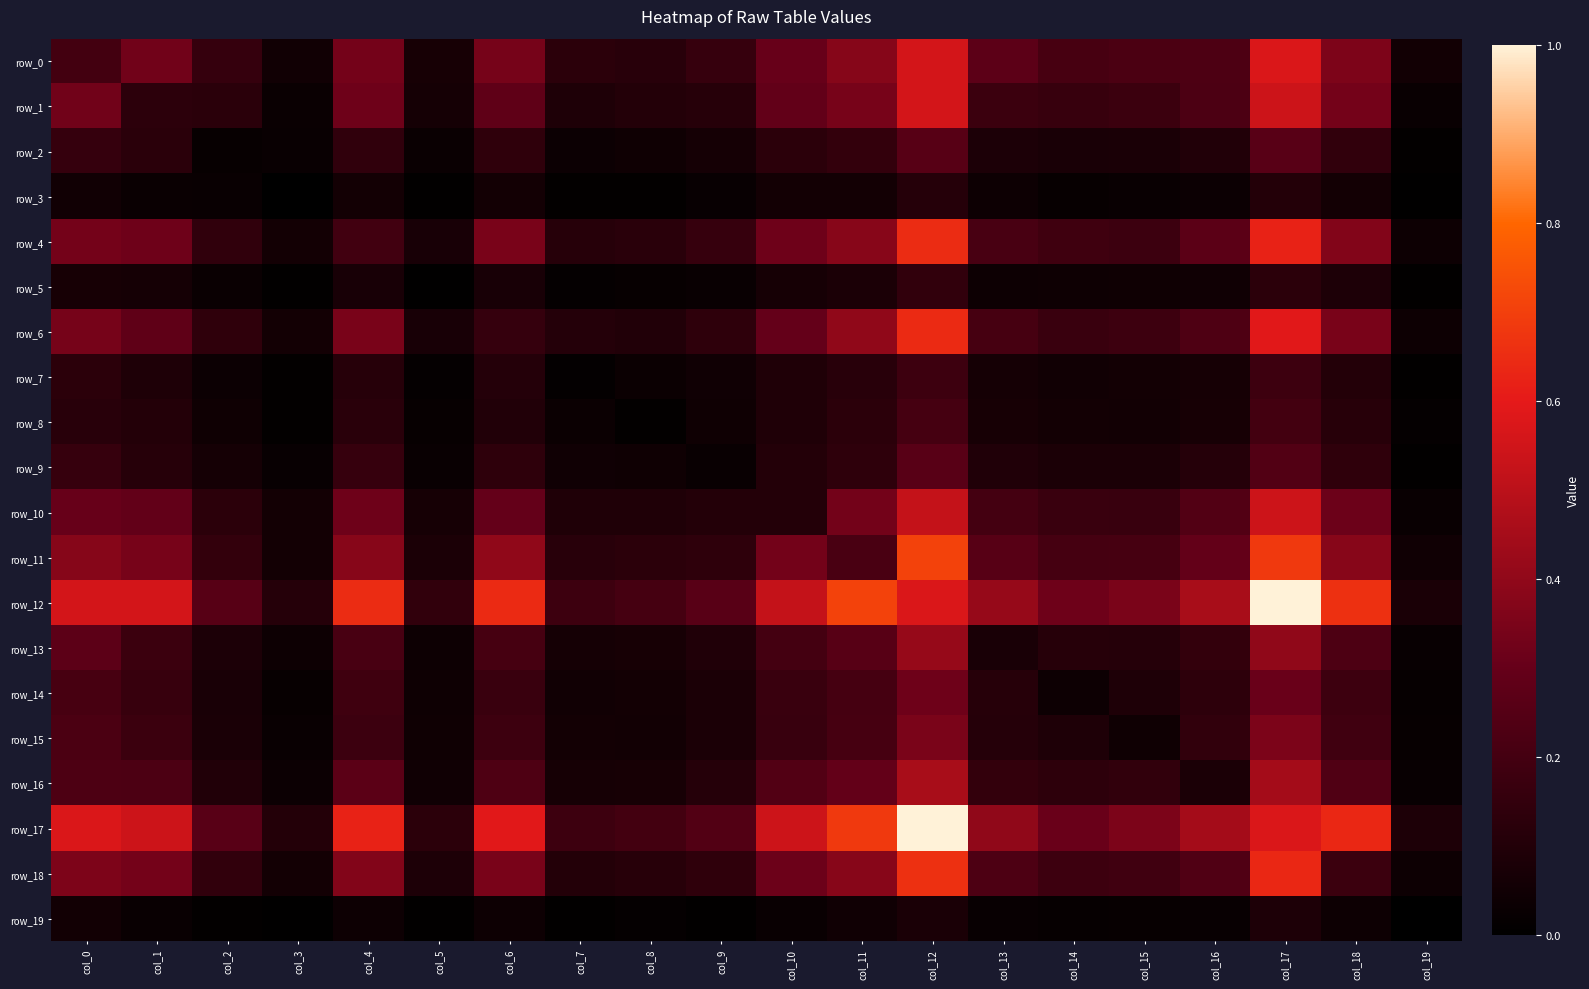

Reading left to right, extract all data points from this chart.

row_0: 292	473	232	77	484	107	488	187	175	234	440	541	802	393	308	324	333	824	511	85
row_1: 473	193	184	51	462	97	404	135	153	169	418	492	803	255	241	258	328	778	484	47
row_2: 232	184	39	45	209	51	207	59	72	96	190	224	375	126	115	117	147	378	211	23
row_3: 77	51	45	4	90	16	87	23	22	41	86	86	162	60	40	48	58	155	88	12
row_4: 484	462	209	90	281	110	500	167	182	234	463	544	935	310	273	259	392	897	529	64
row_5: 107	97	51	16	110	10	108	30	35	44	100	122	215	64	66	72	75	187	130	16
row_6: 488	404	207	87	500	108	228	158	145	201	427	579	926	302	250	265	336	850	500	64
row_7: 187	135	59	23	167	30	158	26	54	76	140	177	266	99	77	87	100	266	157	17
row_8: 175	153	72	22	182	35	145	54	18	69	136	188	299	103	86	83	107	288	173	27
row_9: 234	169	96	41	234	44	201	76	69	44	157	201	377	142	123	124	162	352	204	16
row_10: 440	418	190	86	463	100	427	140	136	157	157	477	751	294	246	243	353	776	455	45
row_11: 541	492	224	86	544	122	579	177	188	201	477	316	1014	374	299	301	421	983	545	76
row_12: 802	803	375	162	935	215	926	266	299	377	751	1014	826	599	461	503	658	1436	949	117
row_13: 393	255	126	60	310	64	302	99	103	142	294	374	599	111	168	166	223	580	331	43
row_14: 308	241	115	40	273	66	250	77	86	123	246	299	461	168	62	135	199	446	264	34
row_15: 324	258	117	48	259	72	265	87	83	124	243	301	503	166	135	71	214	510	277	40
row_16: 333	328	147	58	392	75	336	100	107	162	353	421	658	223	199	214	123	642	343	41
row_17: 824	778	378	155	897	187	850	266	288	352	776	983	1436	580	446	510	642	826	914	131
row_18: 511	484	211	88	529	130	500	157	173	204	455	545	949	331	264	277	343	914	256	64
row_19: 85	47	23	12	64	16	64	17	27	16	45	76	117	43	34	40	41	131	64	4